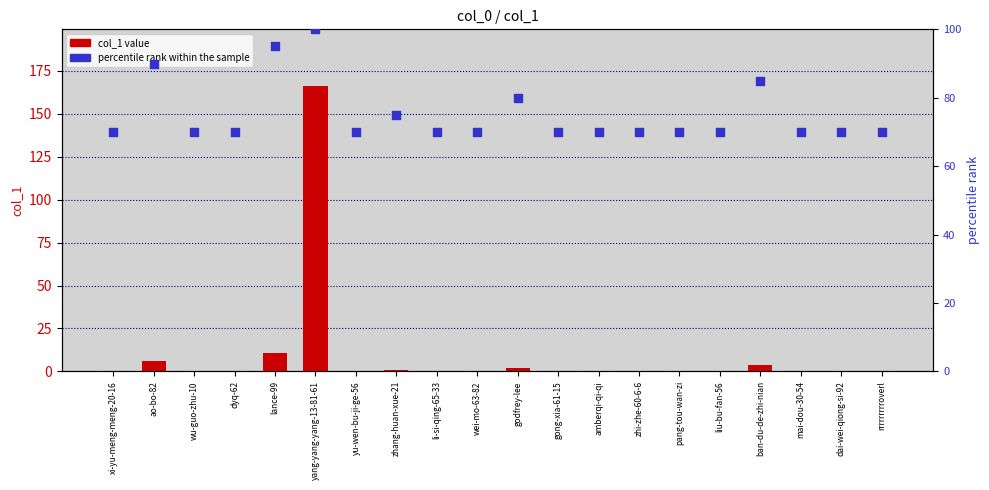

Which series reaches the maximum Y coordinate?

col_1 value